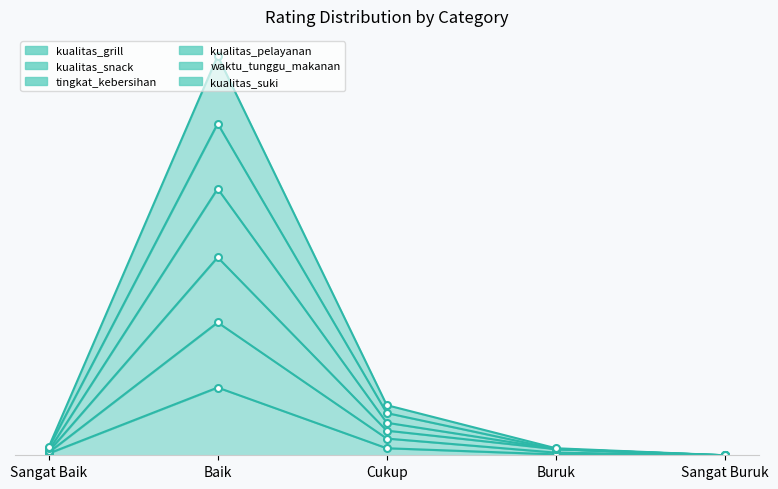

True or false: kualitas_pelayanan and kualitas_suki intersect in this chart.

False